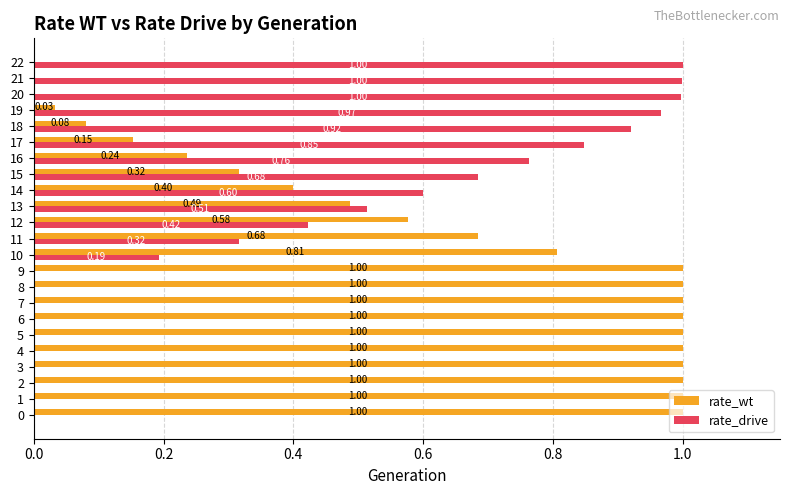

What is the sum of all rate_wt values?

13.8